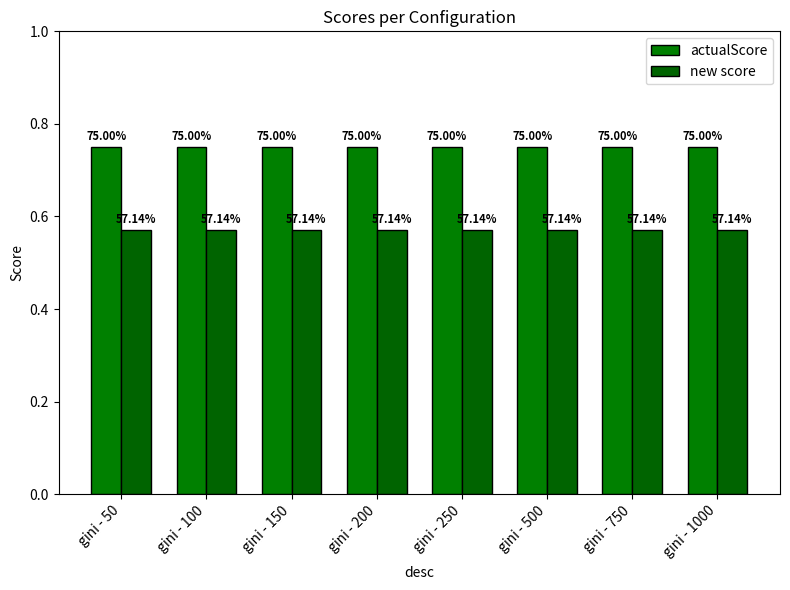

How many groups of bars are there?

8